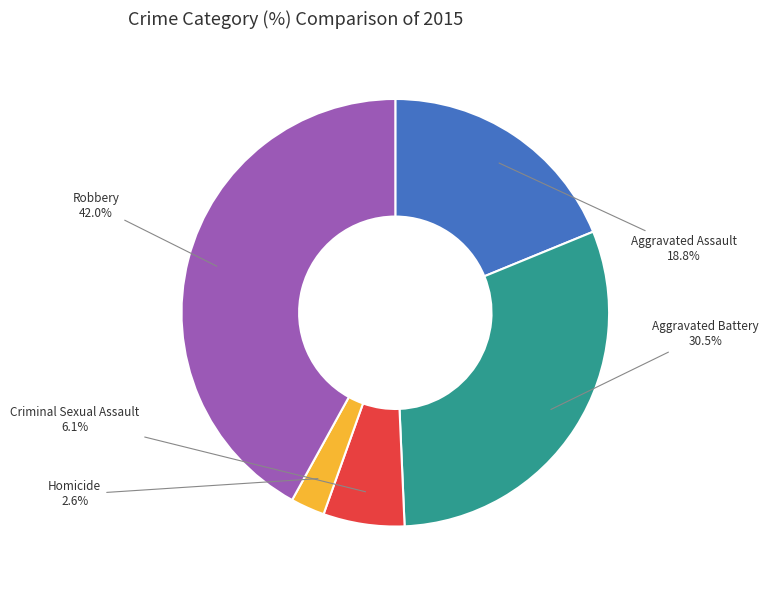

How many slices are in this pie chart?

5